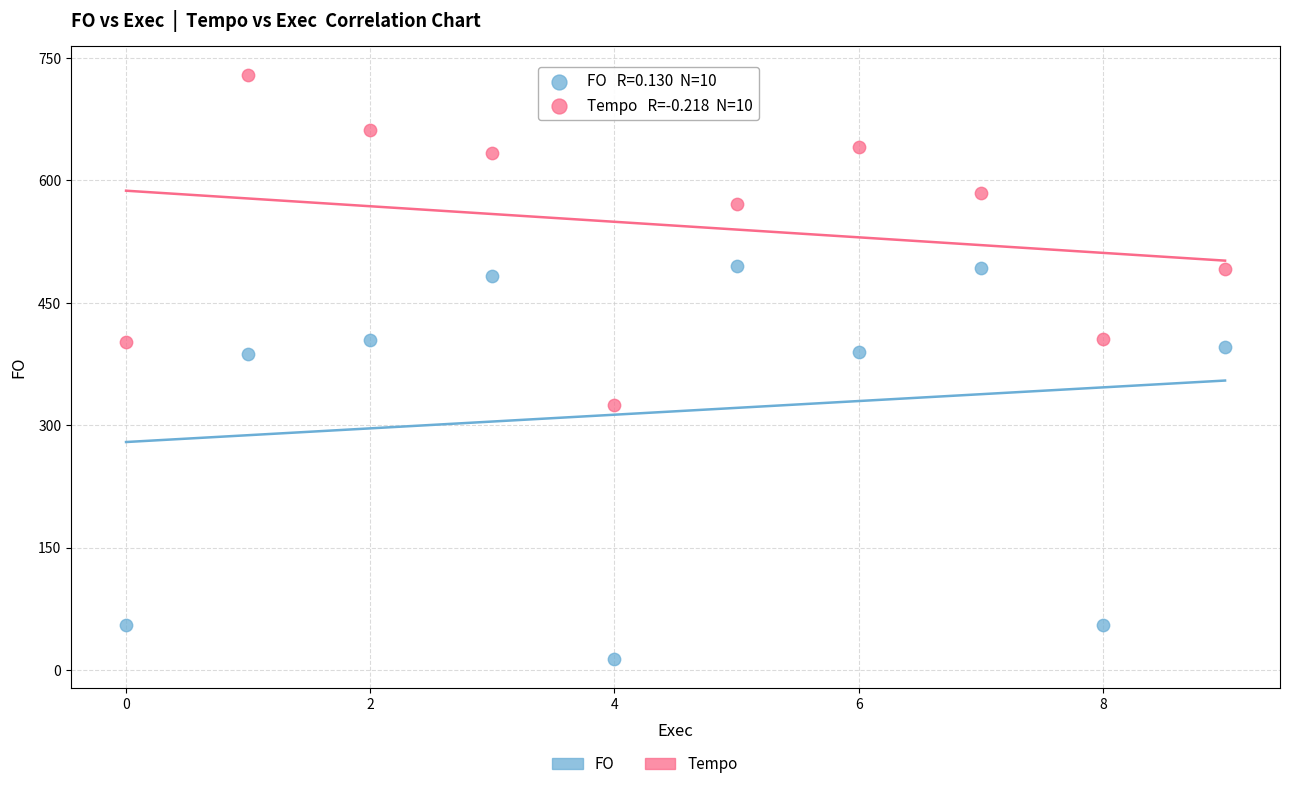

Across all data points, what is the range of Y values (max minus min)?

714.7